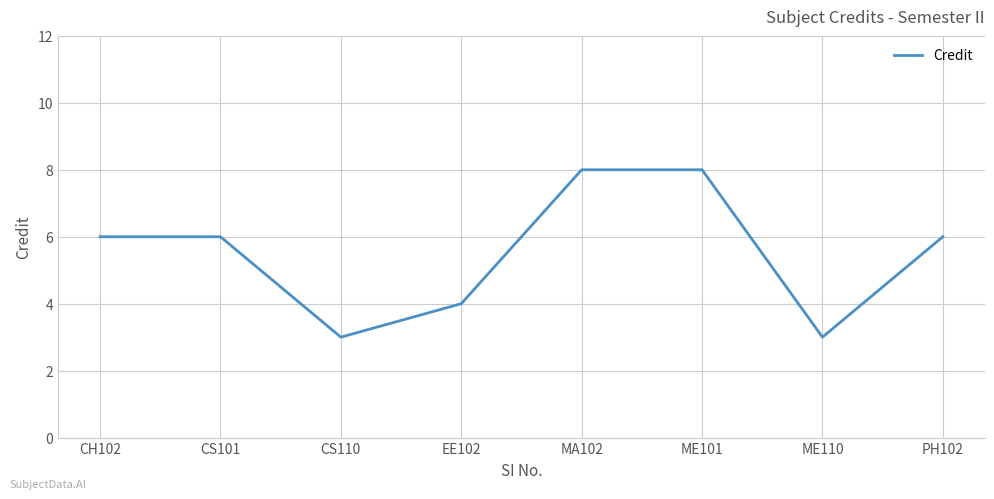

What is the ratio of the value at CS101 to the value at CH102?

1.0